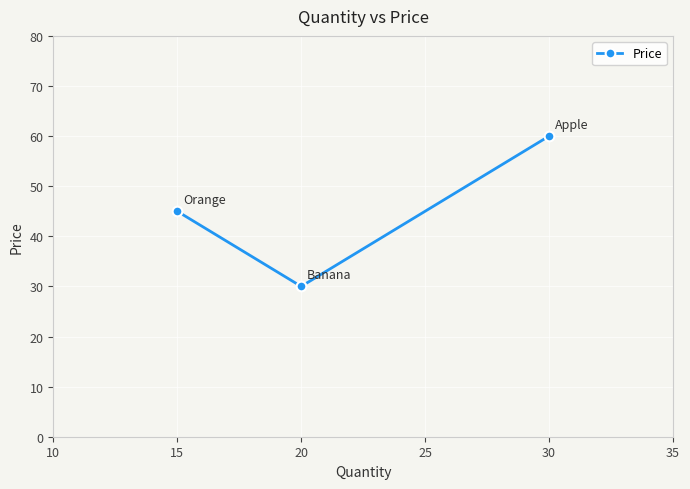

What value does the data have at 30, to the nearest 10?

60